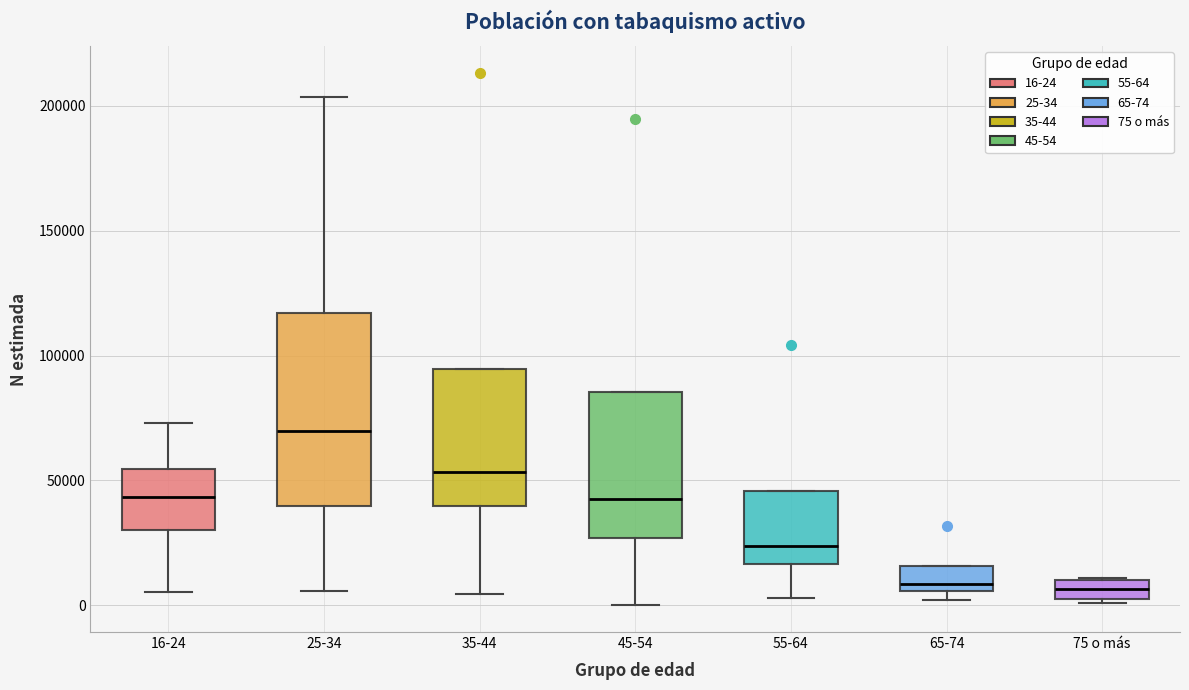

Reading left to right, read every box against the y-axis: the position of its median line, the range the box covers, and the ends of its whiskers. The values are not printed on the chart, so give them approximately, as read against the axis.

16-24: median 45000, box 30000 to 55000, whiskers 5000 to 75000
25-34: median 70000, box 40000 to 115000, whiskers 5000 to 205000
35-44: median 55000, box 40000 to 95000, whiskers 5000 to 95000
45-54: median 40000, box 25000 to 85000, whiskers 0 to 85000
55-64: median 25000, box 15000 to 45000, whiskers 5000 to 45000
65-74: median 10000, box 5000 to 15000, whiskers 0 to 15000
75 o más: median 5000 (inside the box), box 5000 to 10000, whiskers 0 to 10000